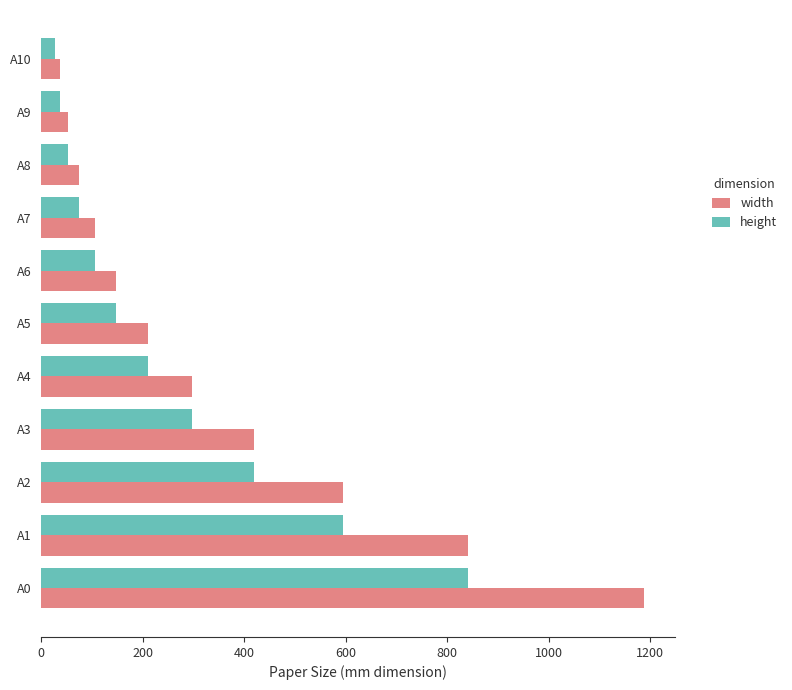

What is the sum of all width values?

3967